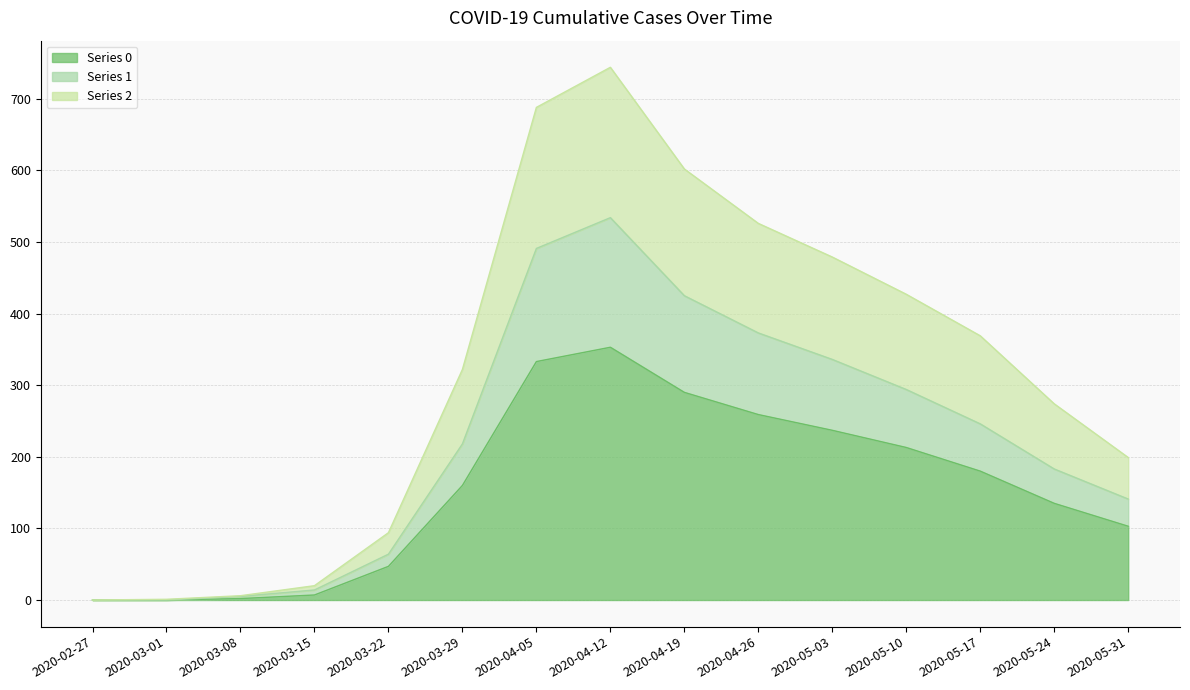

True or false: 0 and 2 cross at least once.

False